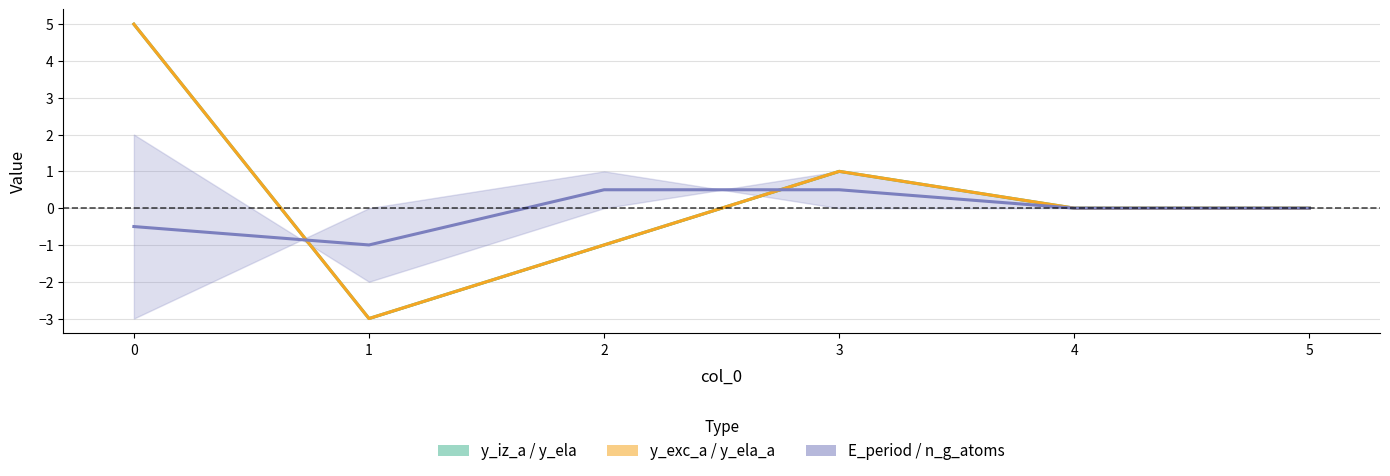

Rank the series at 5 from lowest to highest value.

y_iz_a, y_exc_a, E_period_kgm2_s2